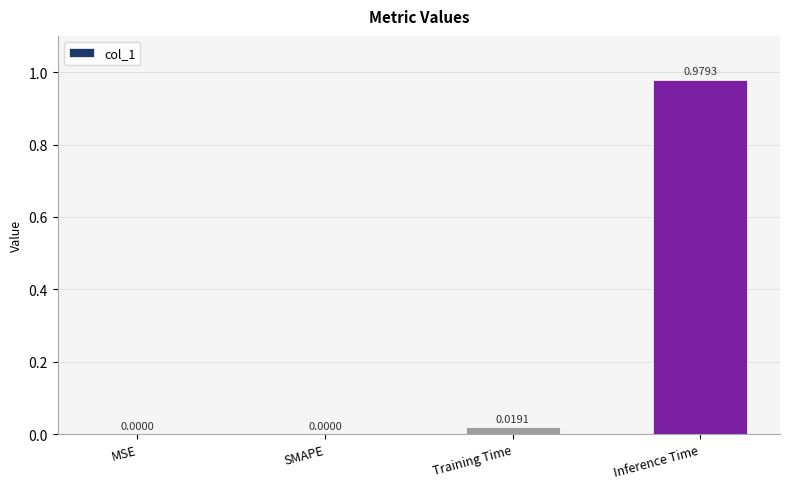

At which category does the chart reach its peak across all series?

Inference Time